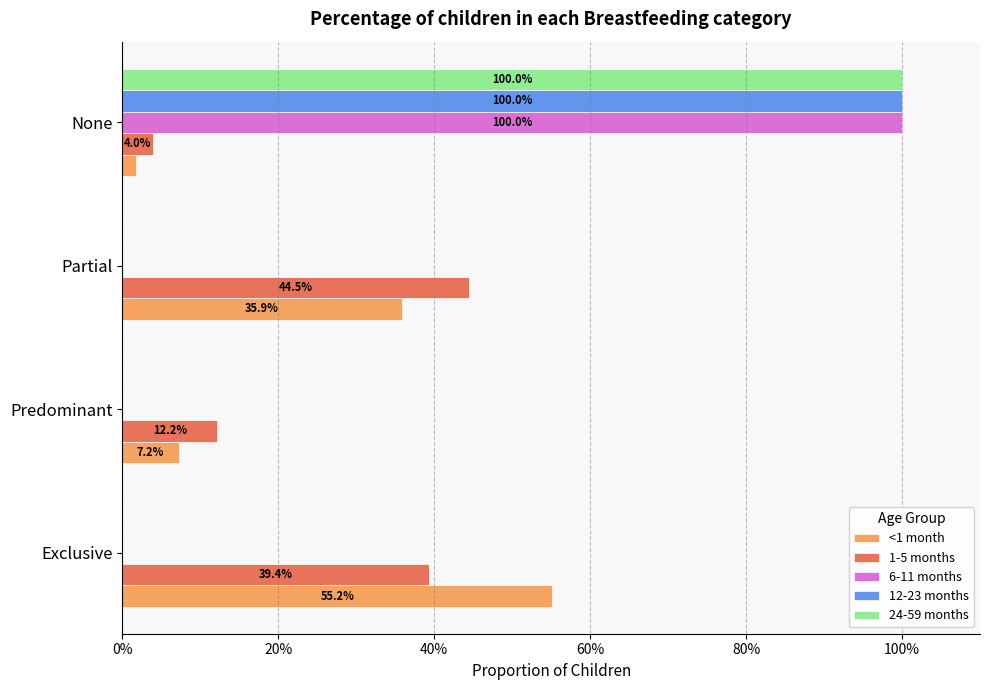

What are all the series names shown in the legend?

<1 month, 1-5 months, 6-11 months, 12-23 months, 24-59 months